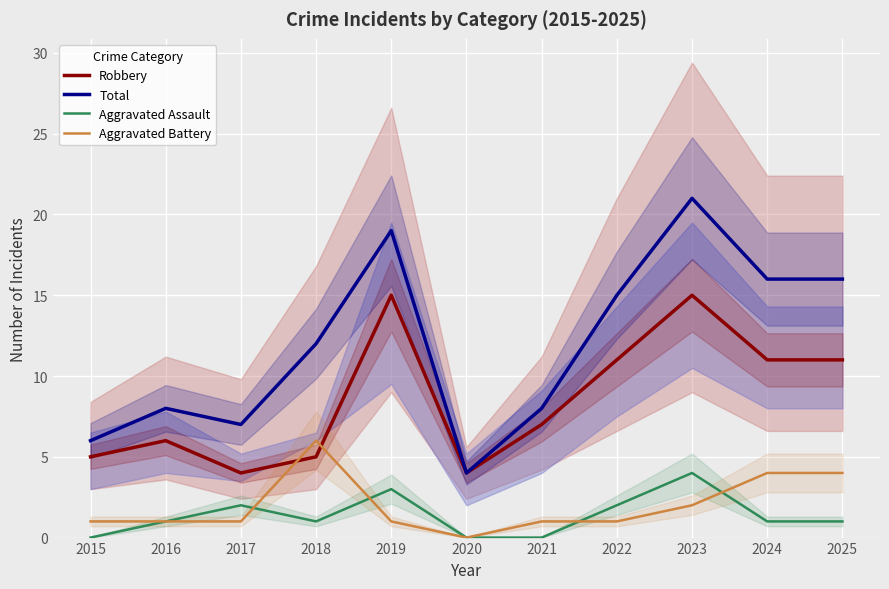

At which label does Aggravated Assault reach its peak?

2023